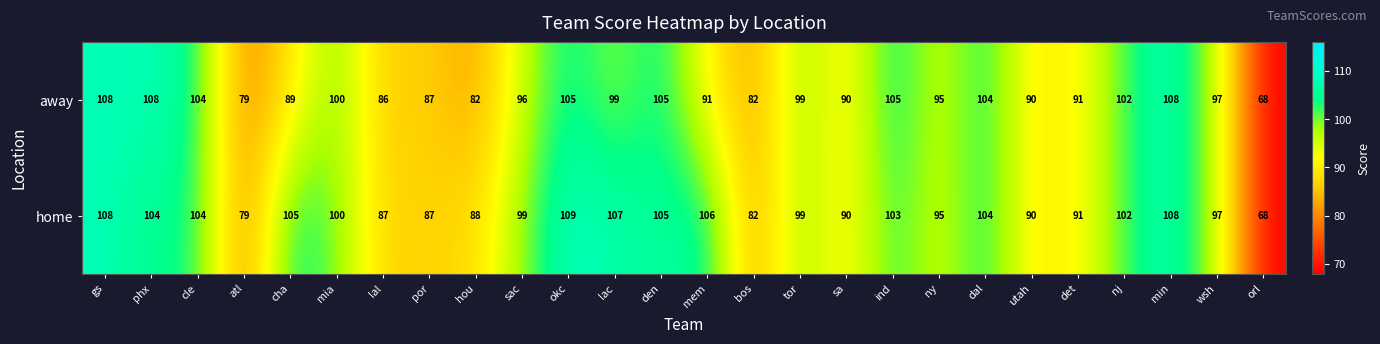

What is the minimum value shown in the chart?

68